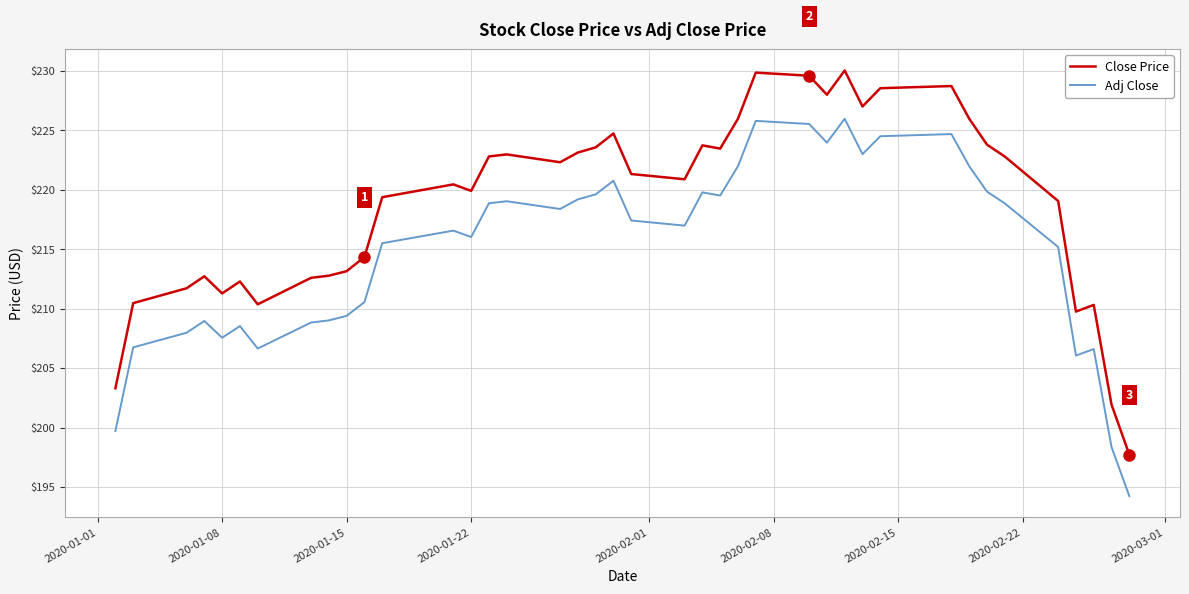

True or false: Close Price and Adj Close intersect in this chart.

False